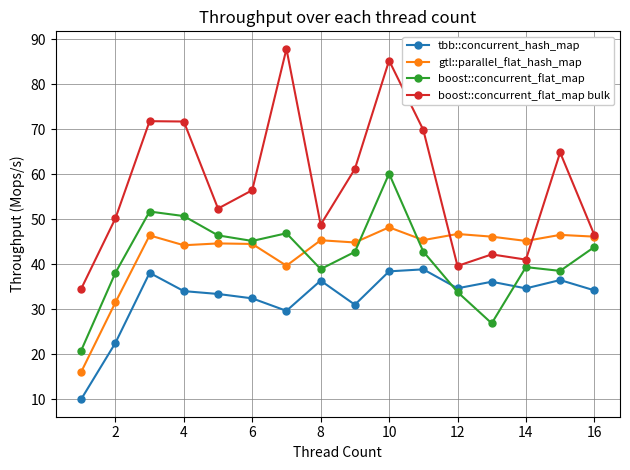

Which series has the largest total across all categories?

boost::concurrent_flat_map bulk